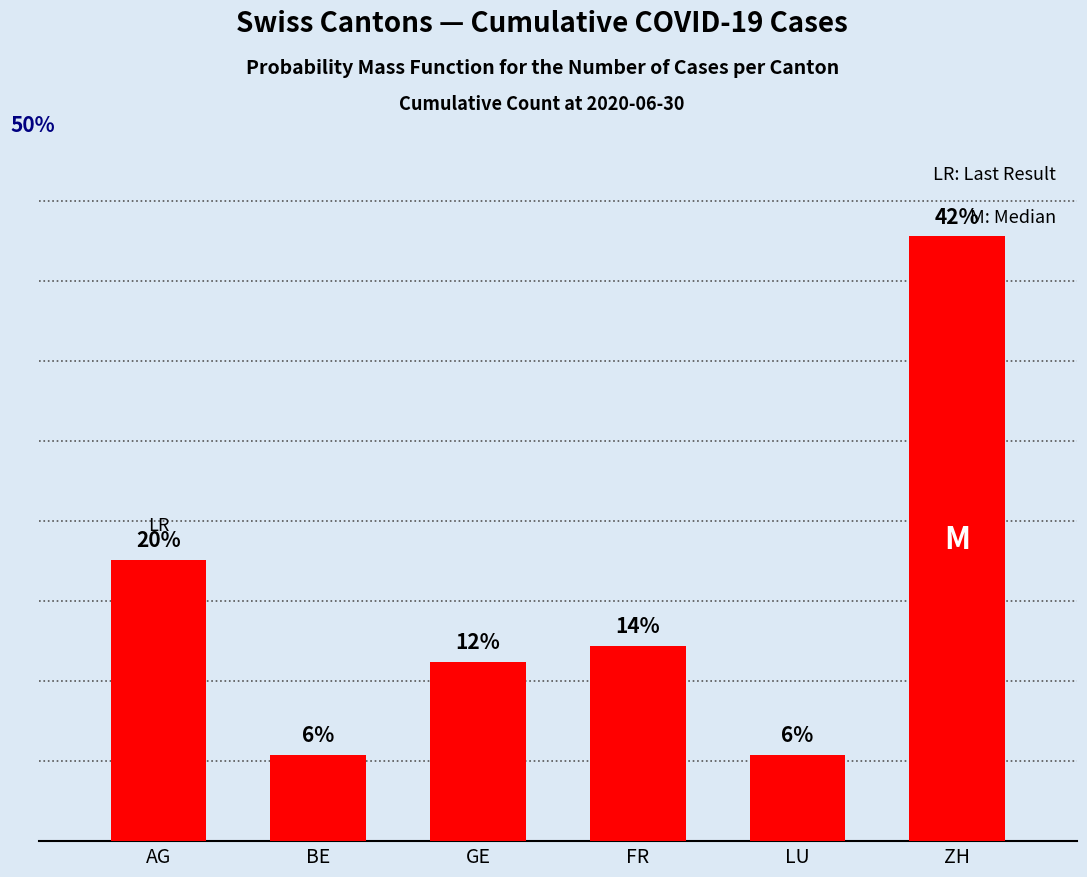

What position from the left is FR?

4